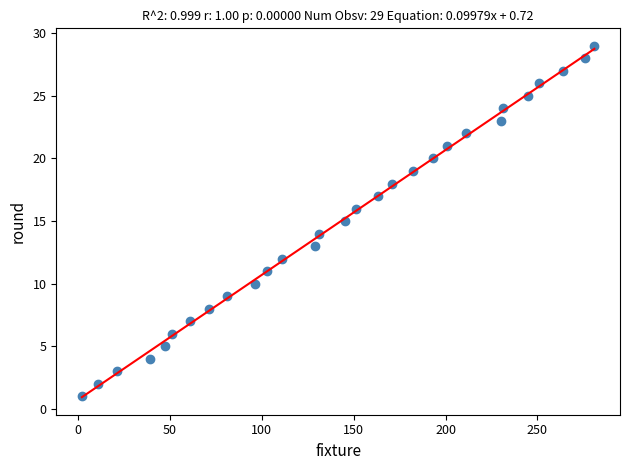

What is the range of X values (max minus min)?

279